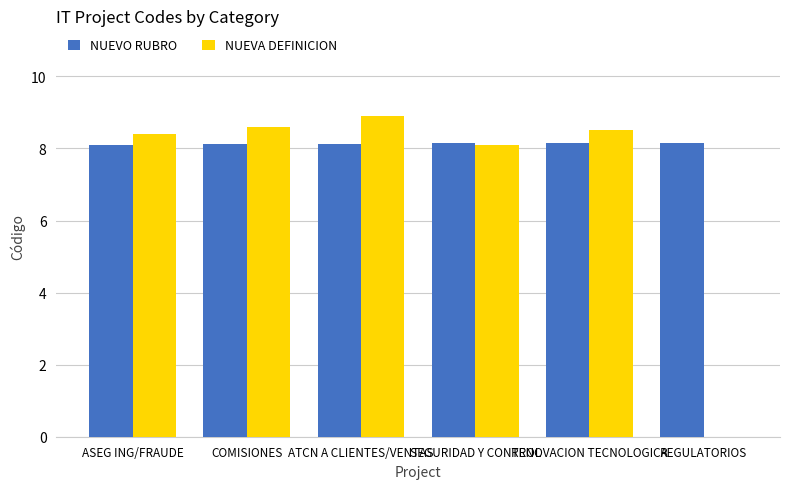

At which label does NUEVA DEFINICION first exceed 8?

ASEG ING/FRAUDE